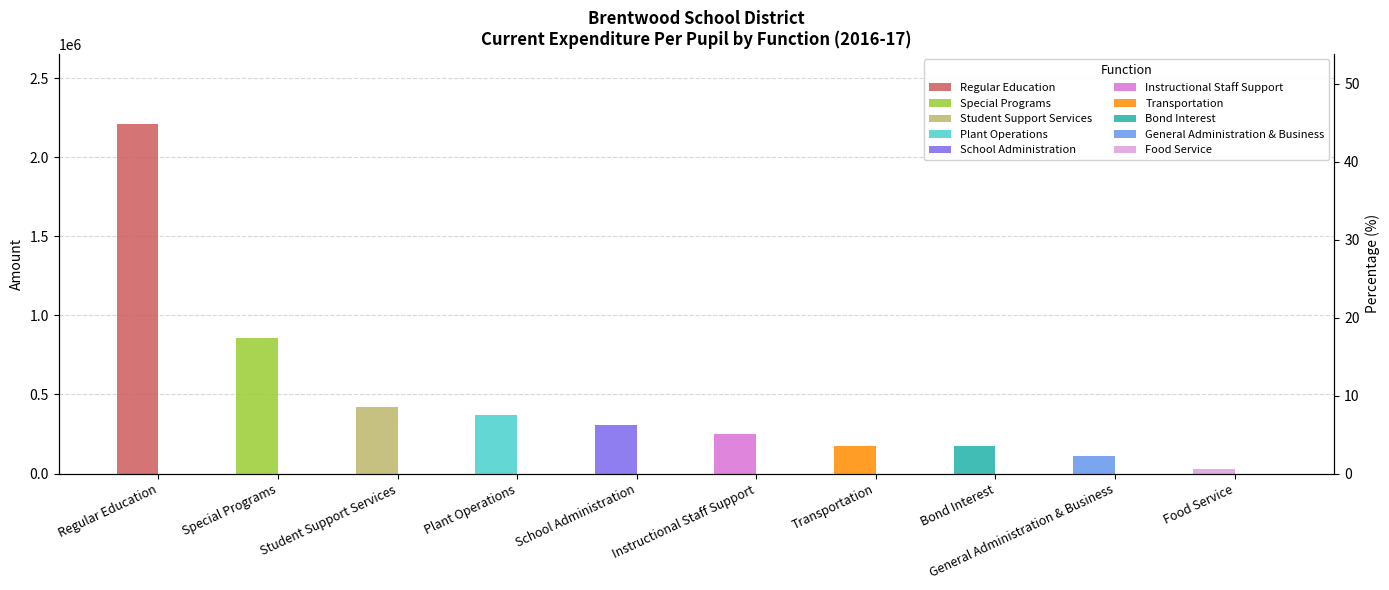

Is it true that Percentage (%) equals 8.5 at Student Support Services?

True